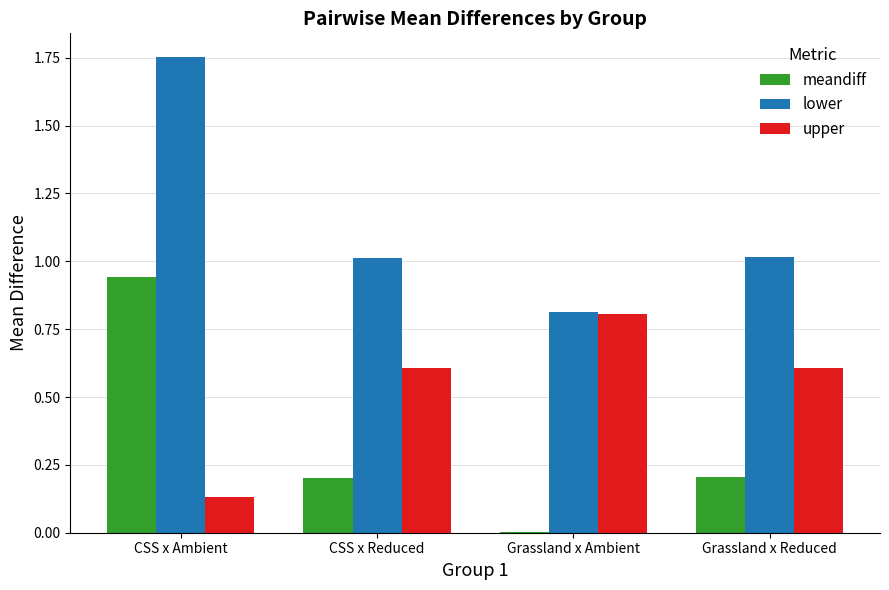

What is the sum of all upper values?

2.2